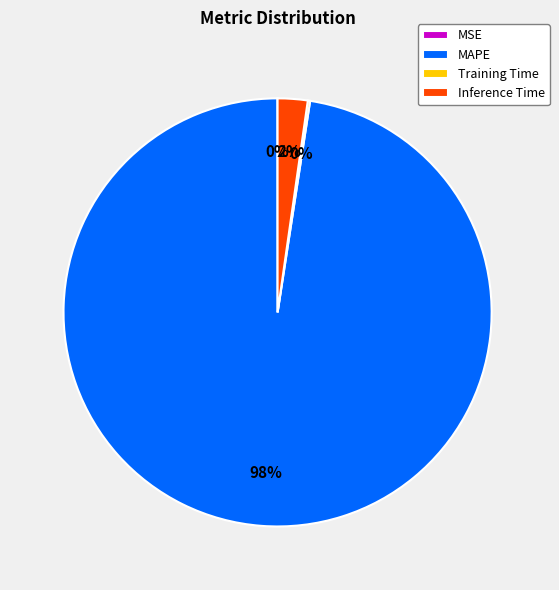

Which has a higher value, Inference Time or MAPE?

MAPE